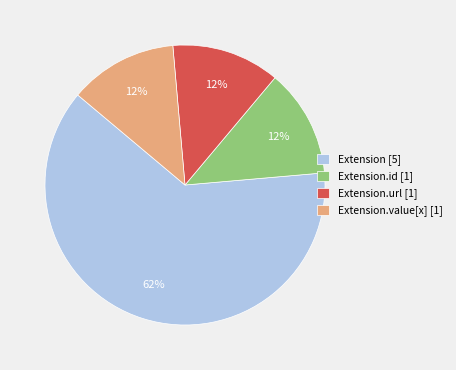

To the nearest percent, what is the average slice percentage?

25%